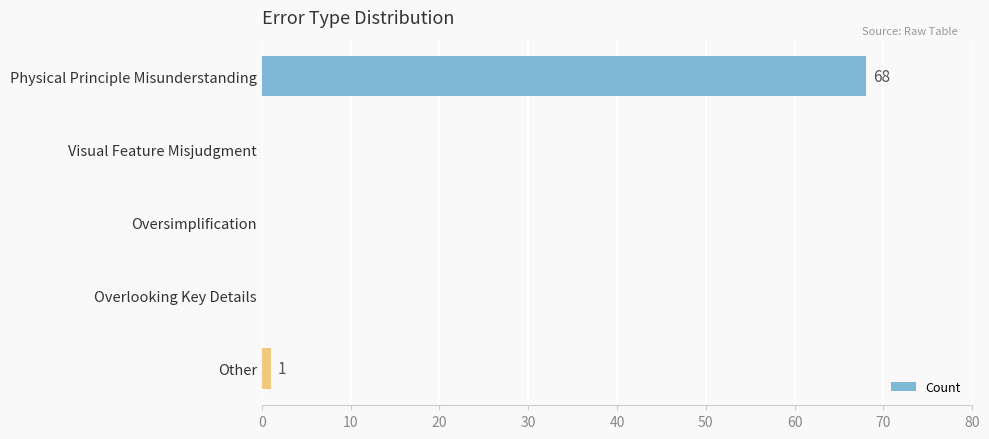

At which category does the chart reach its peak across all series?

Physical Principle Misunderstanding